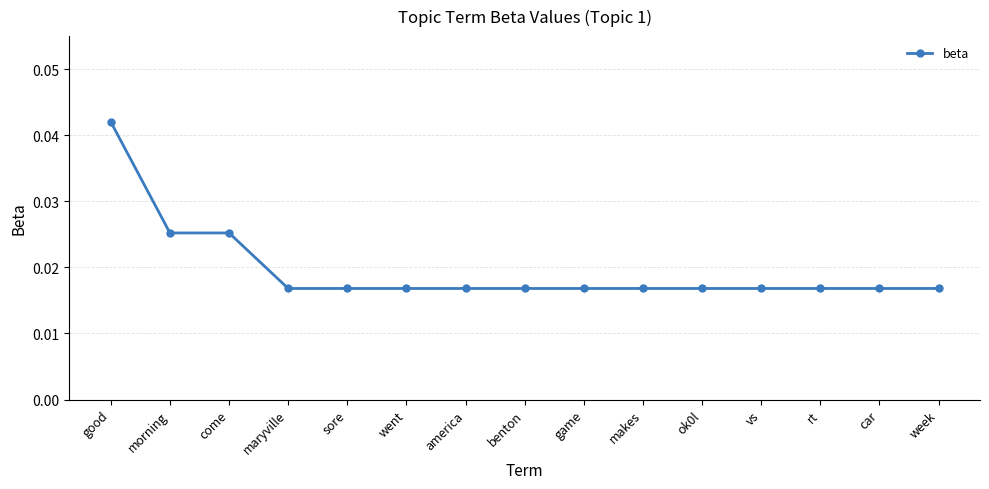

What is the label of the 9th point from the right?

america